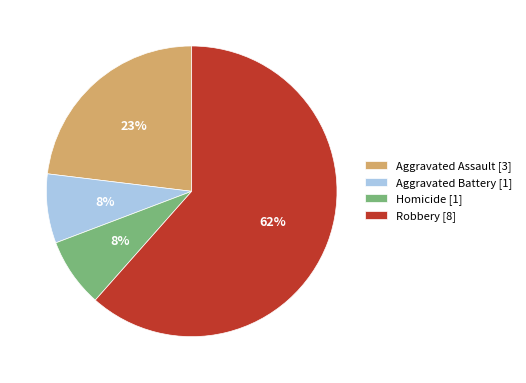

Does any single category account for the majority?

Yes